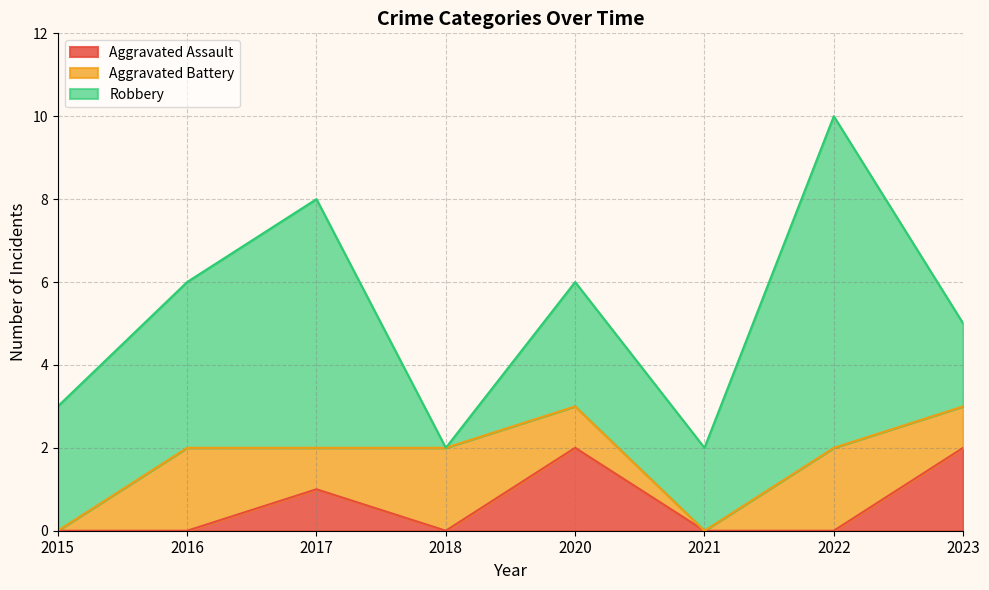

True or false: Aggravated Assault has a value of 0 at 2022.

True